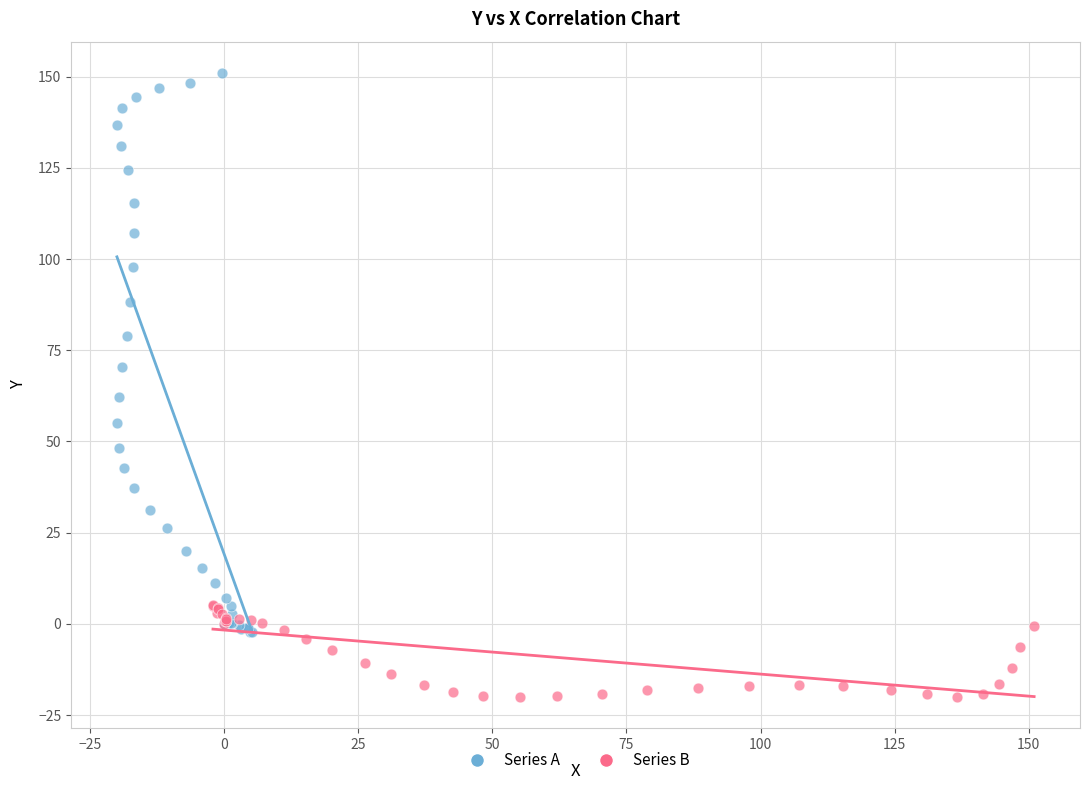

Which series contains the highest Y value?

Series A